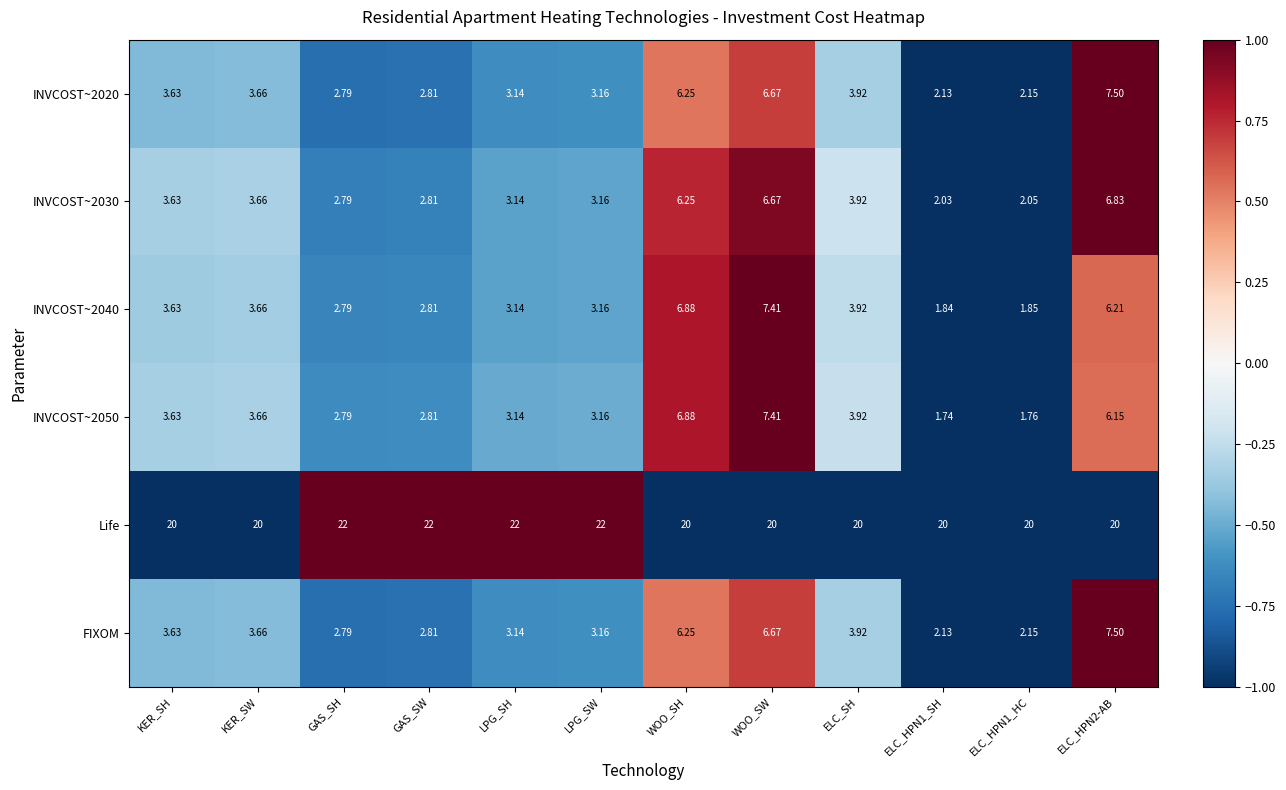

Which series has the largest total across all categories?

Life